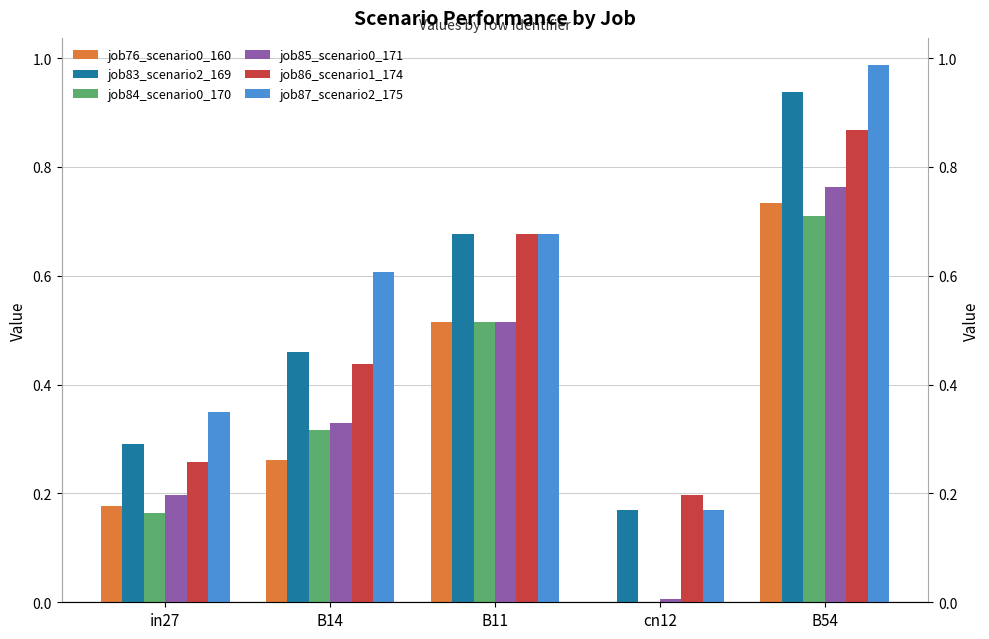

Rank the categories by job85_scenario0_171 value from highest to lowest.

B54, B11, B14, in27, cn12